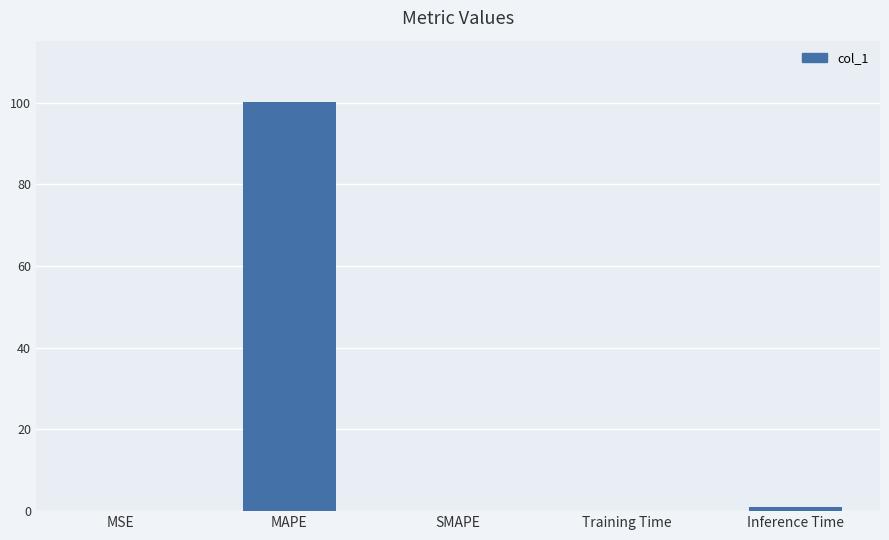

At which category does the chart reach its peak across all series?

MAPE